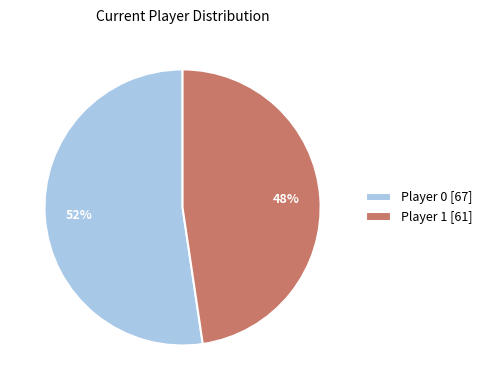

To the nearest percent, what percentage of the pie is Player 1 [61]?

48%